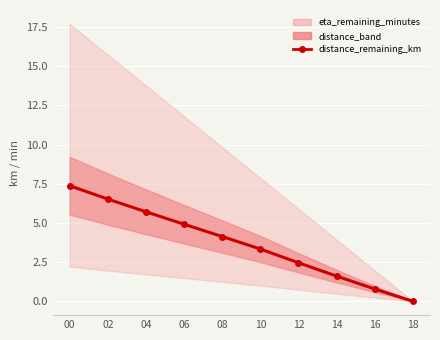

How many lines are shown in the chart?

1